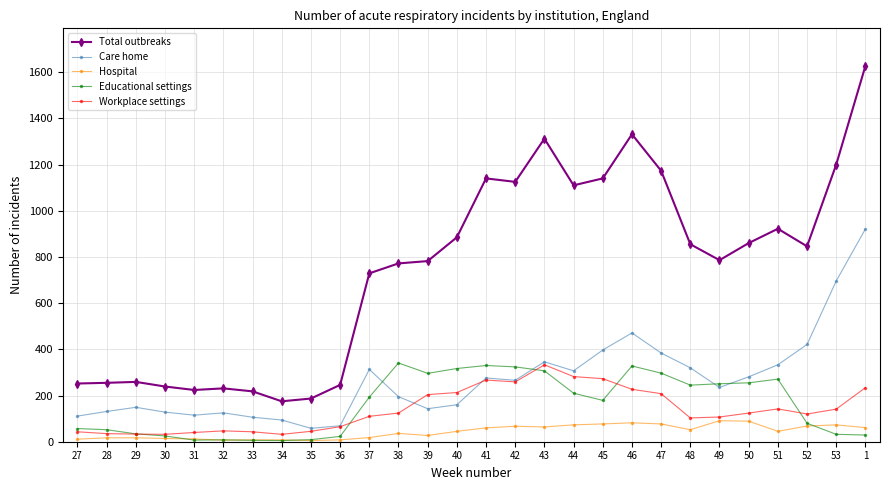

Which series has the largest total across all categories?

Total outbreaks